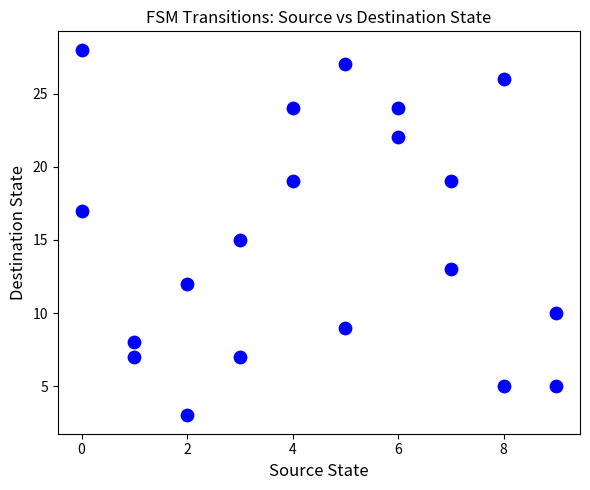

What is the range of X values (max minus min)?

9